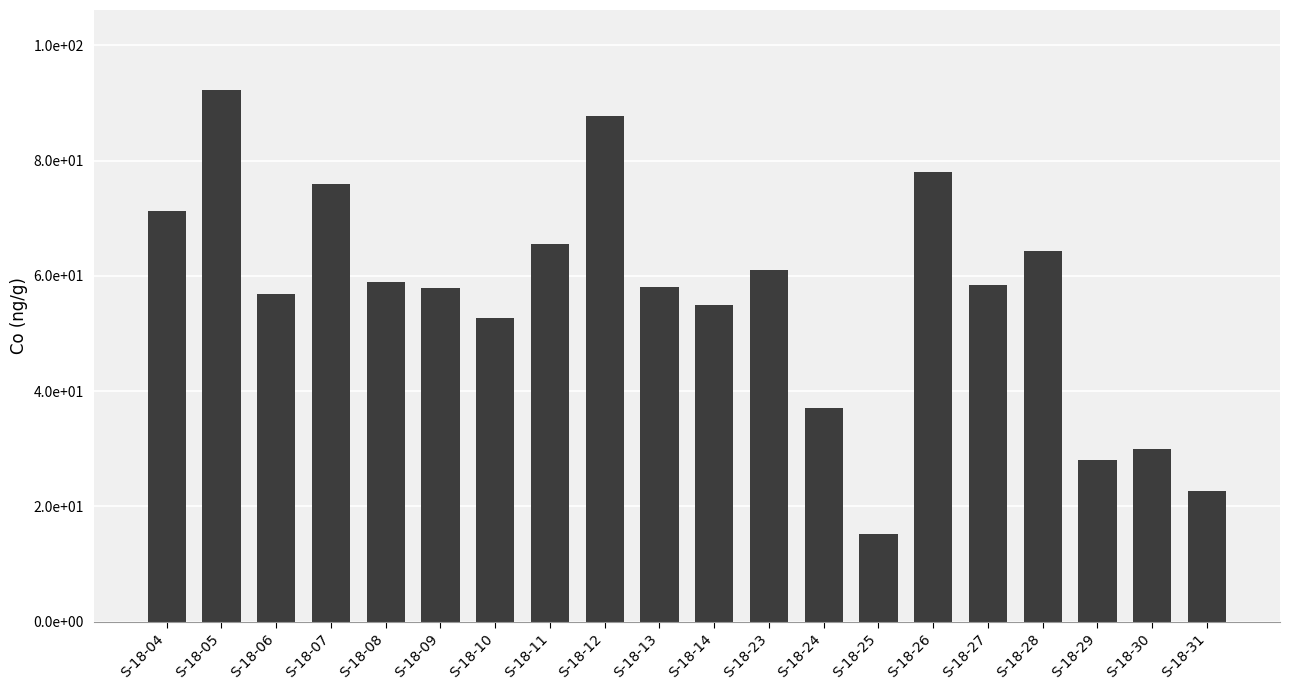

The value at S-18-07 is 76.0. True or false?

True